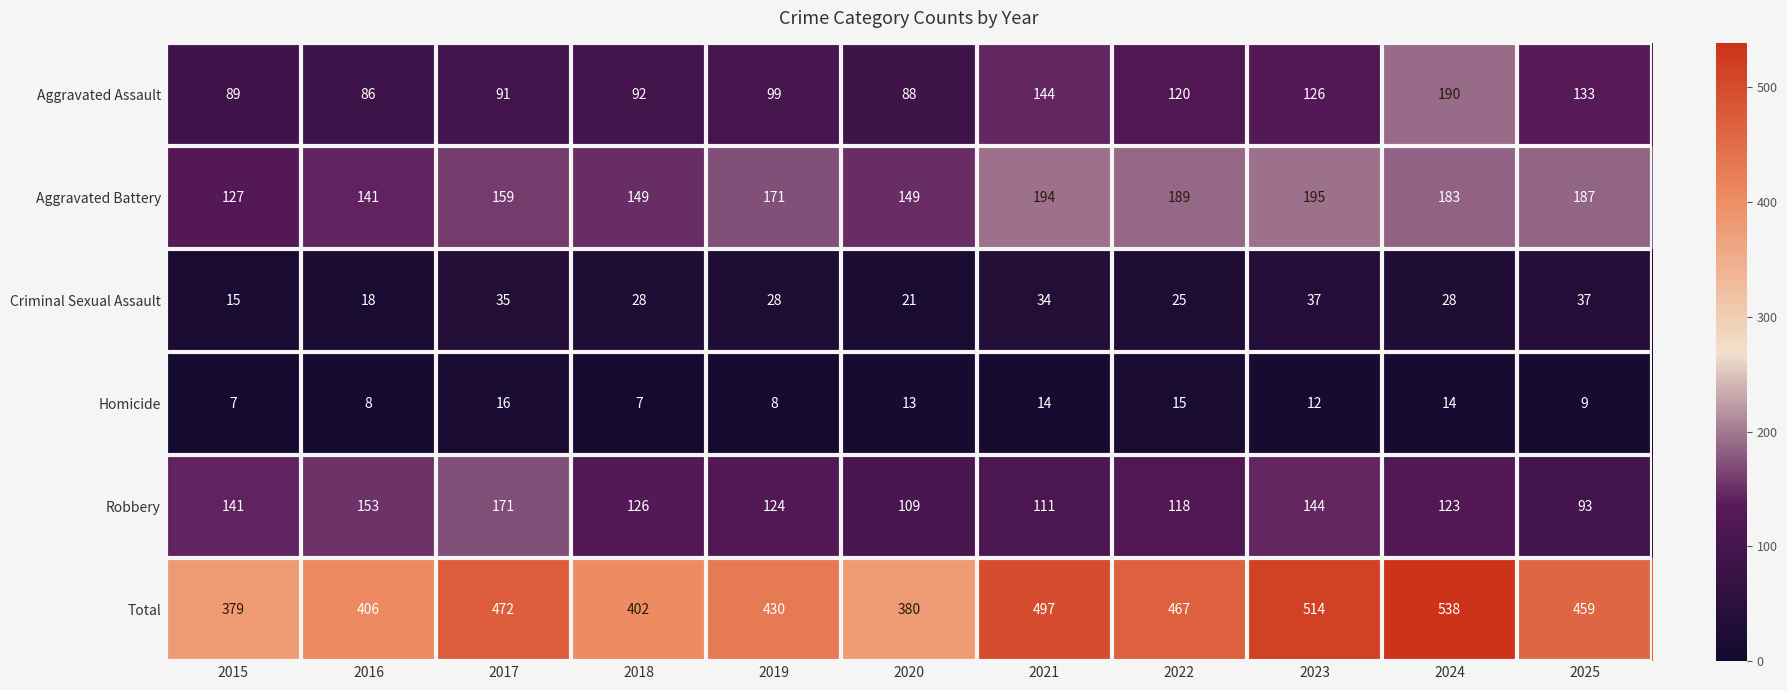

List the series in order of their peak value, lowest first.

Homicide, Criminal Sexual Assault, Robbery, Aggravated Assault, Aggravated Battery, Total